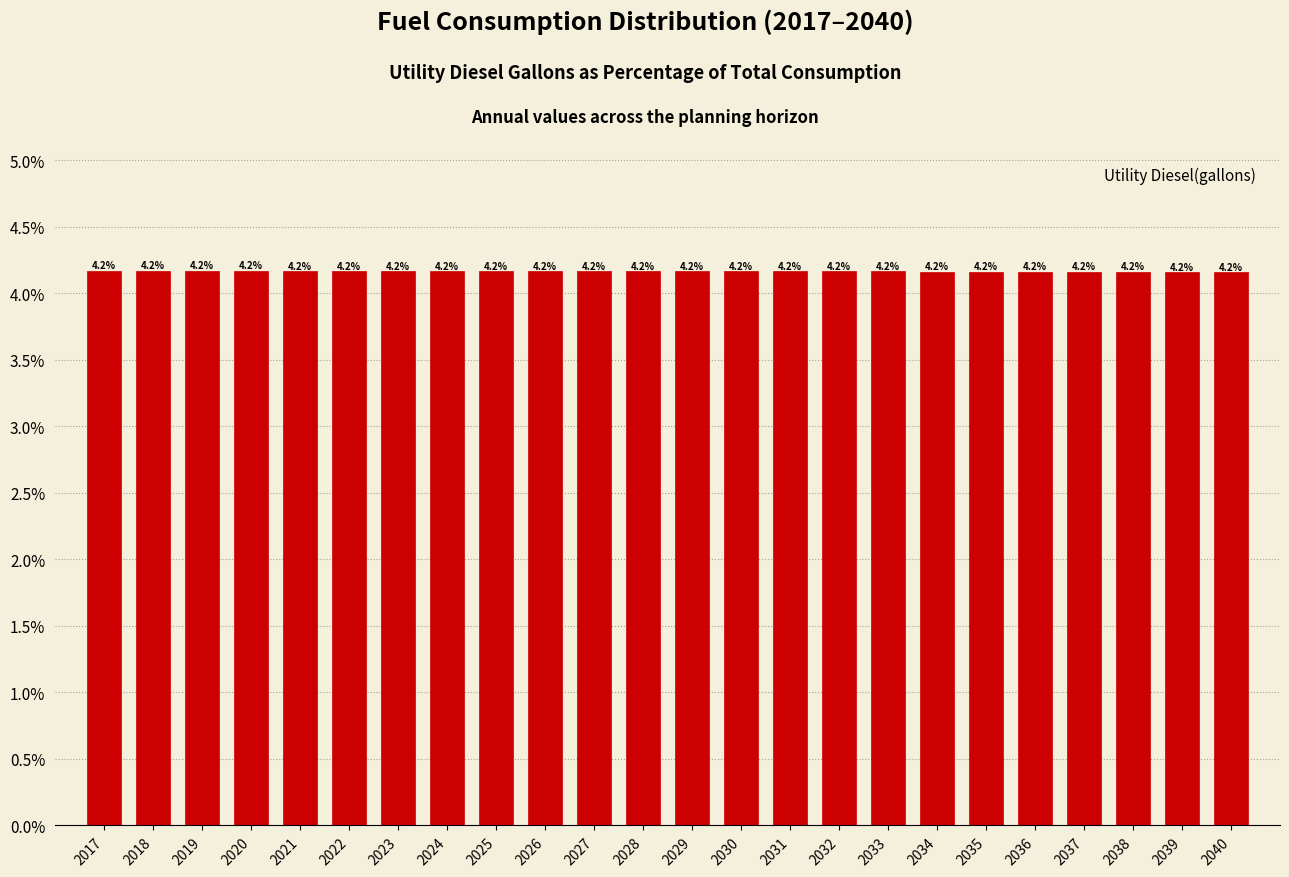

Reading left to right, list all the values displayed in this chart.

2017=4.2	2018=4.2	2019=4.2	2020=4.2	2021=4.2	2022=4.2	2023=4.2	2024=4.2	2025=4.2	2026=4.2	2027=4.2	2028=4.2	2029=4.2	2030=4.2	2031=4.2	2032=4.2	2033=4.2	2034=4.2	2035=4.2	2036=4.2	2037=4.2	2038=4.2	2039=4.2	2040=4.2